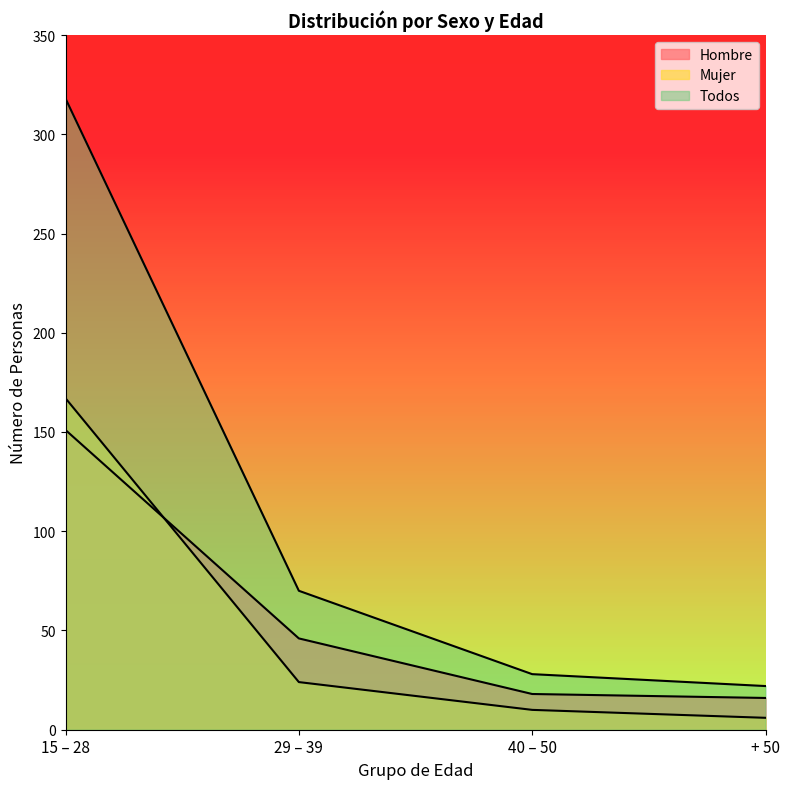

How many lines are shown in the chart?

3